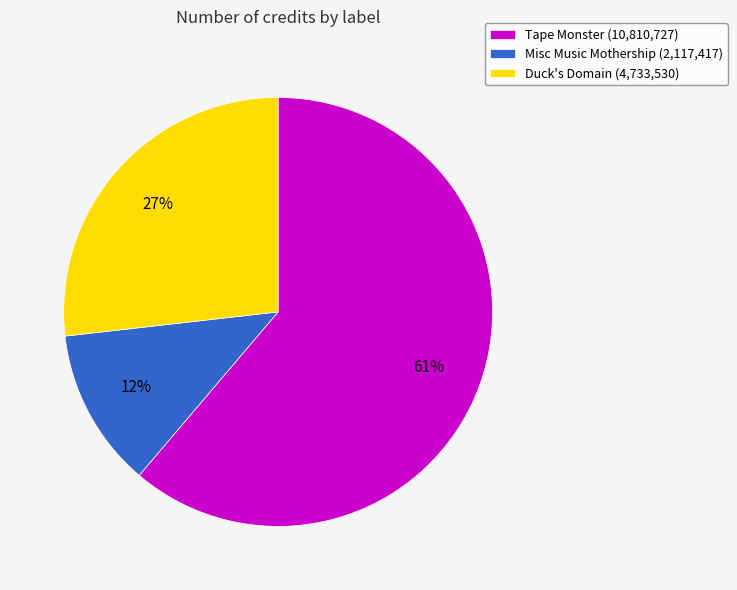

To the nearest percent, what portion does Misc Music Mothership (2,117,417) represent?

12%